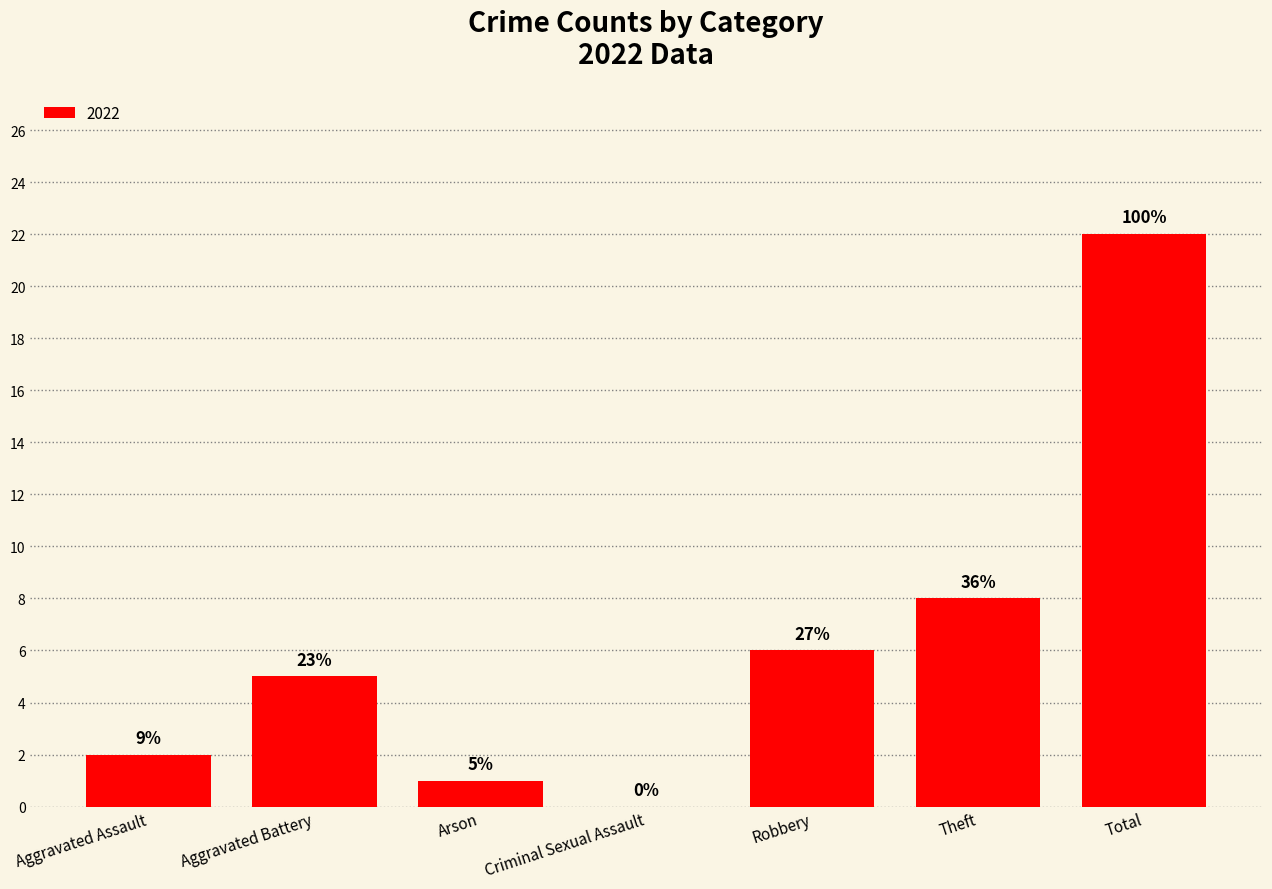

Are the bars horizontal?

No